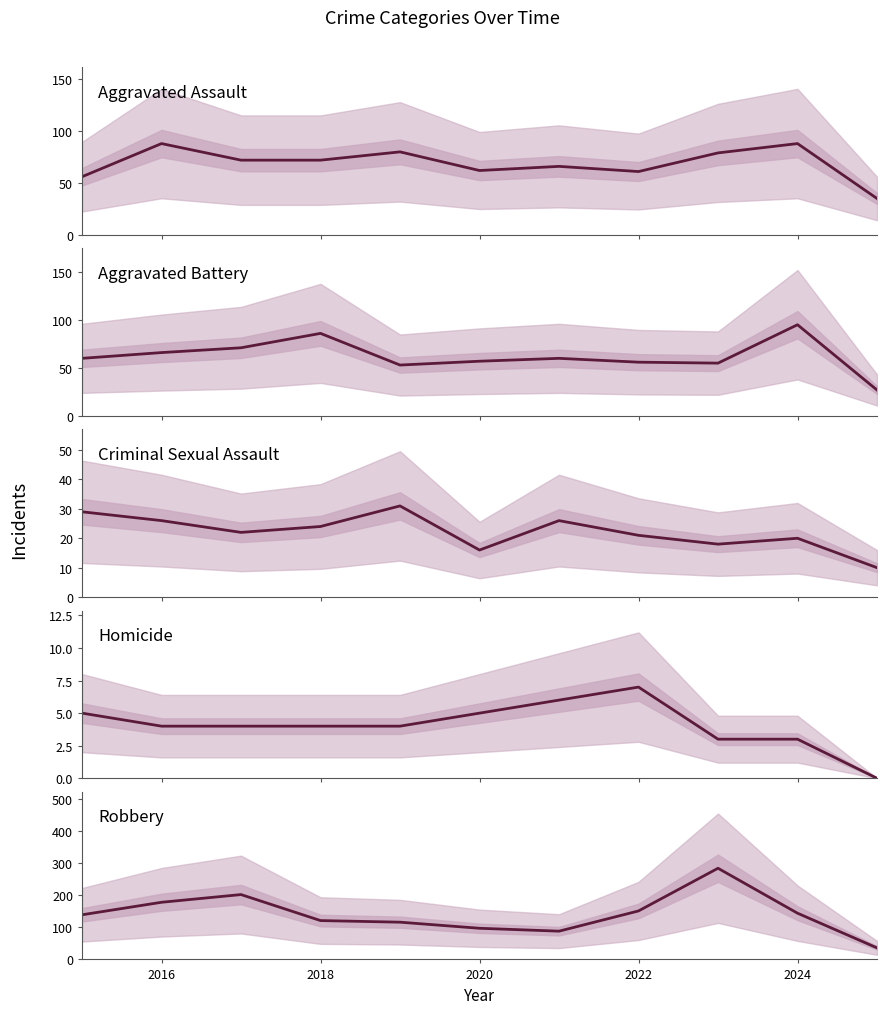

At how many categories does at least one series exceed 92?

9